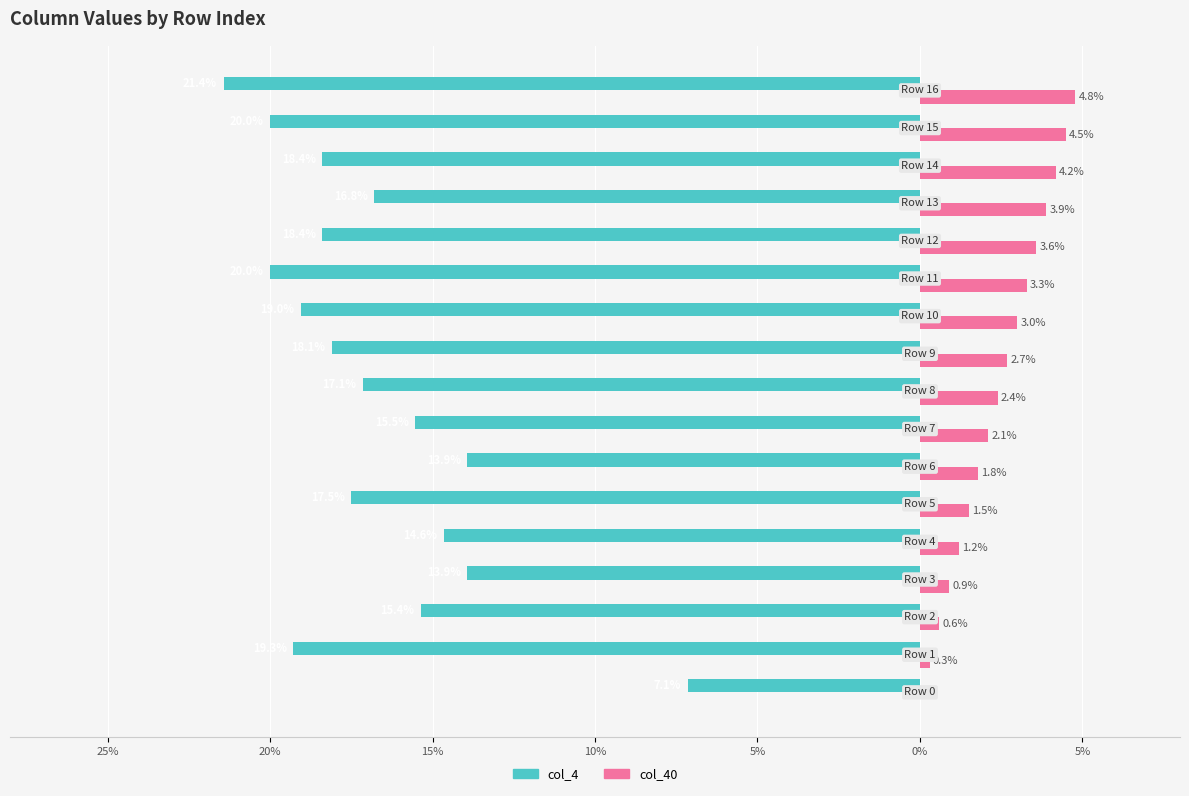

What are all the series names shown in the legend?

col_4, col_40